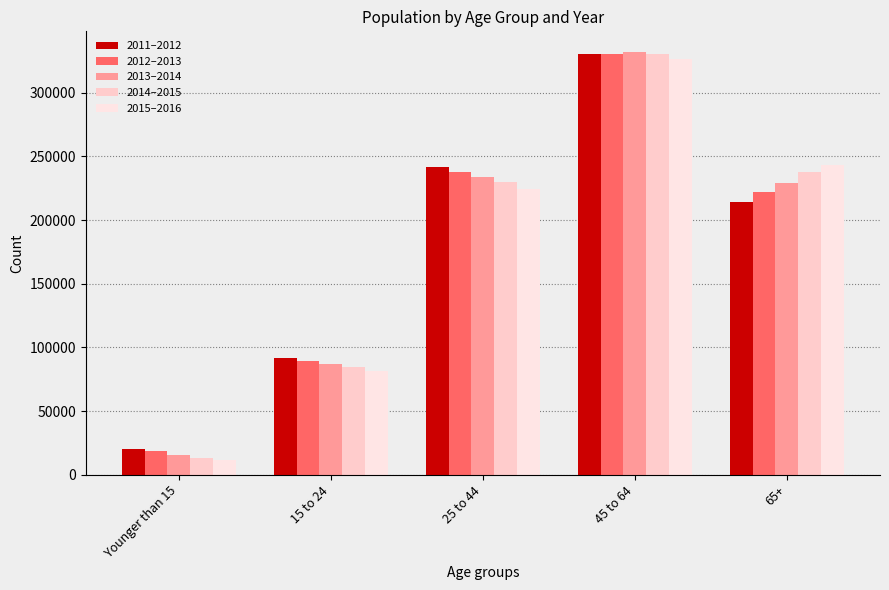

At how many categories does at least one series exceed 320066?

1